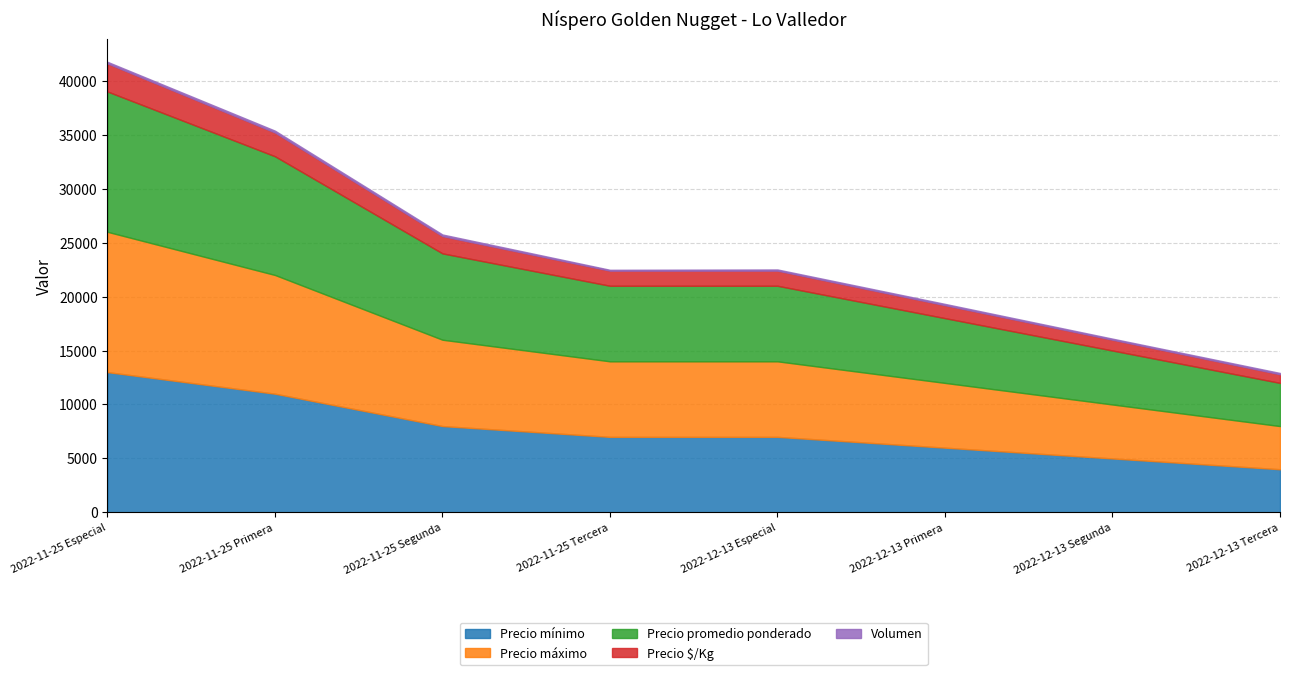

Which series has the largest total across all categories?

Precio mínimo